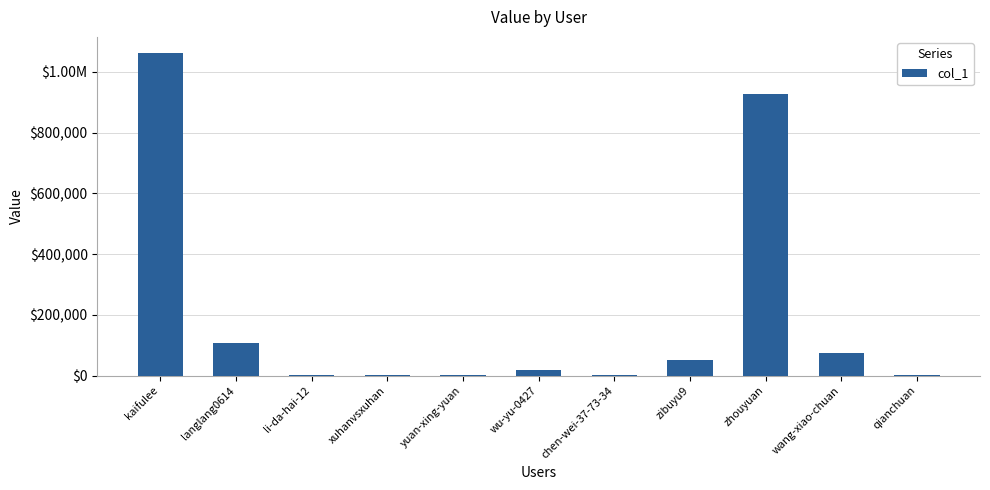

What is the label of the 1st bar from the right?

qianchuan